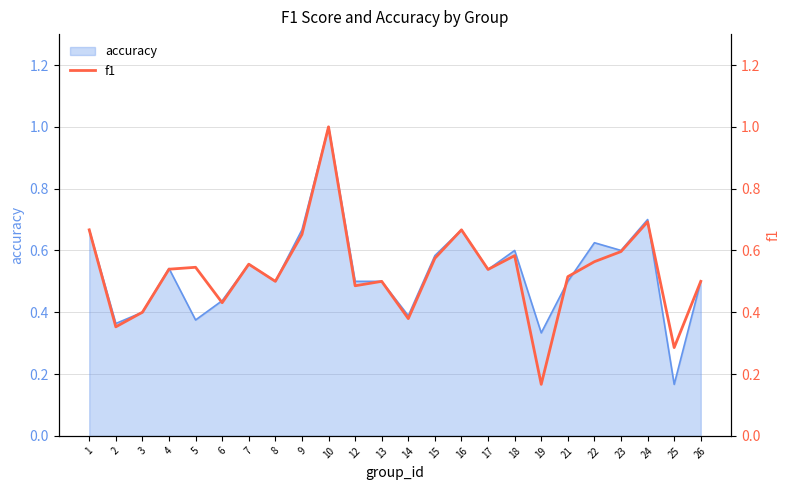

At which label is the value closest to 0?

19